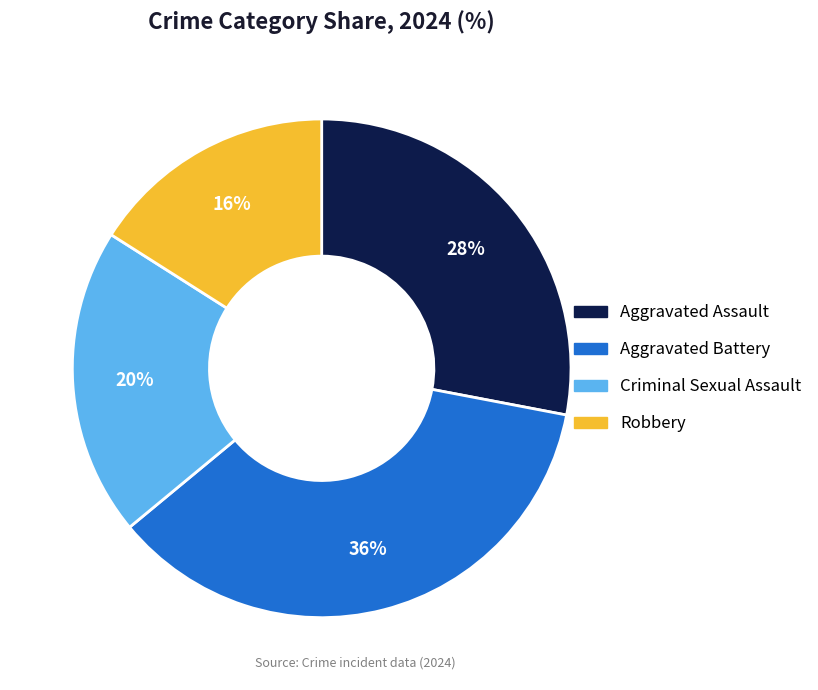

Is there a majority slice in this chart?

No